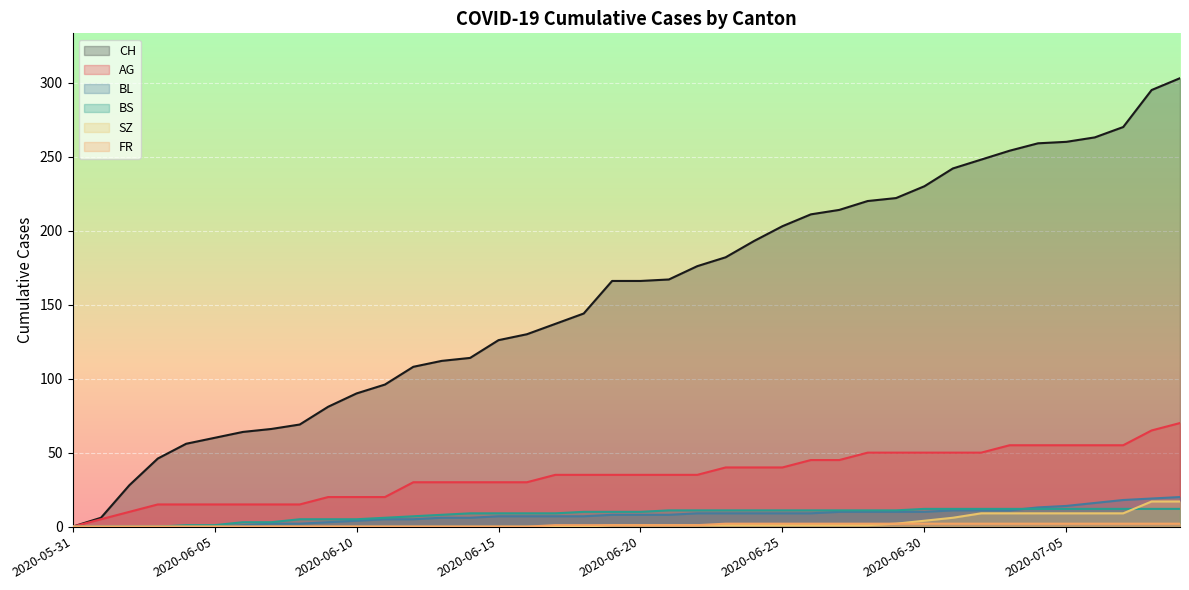

What is the label of the 24th point from the right?

2020-06-16